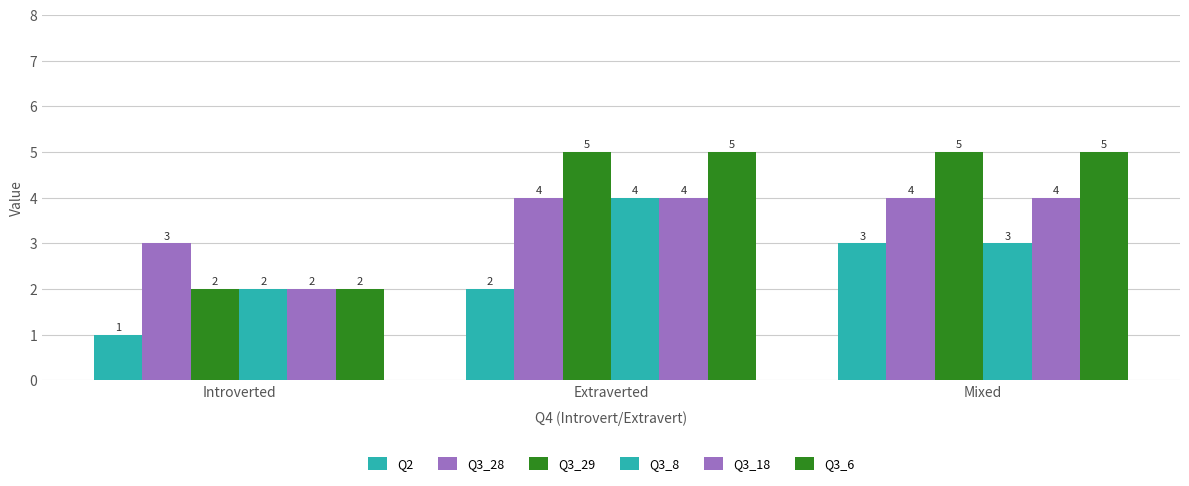

Reading left to right, list all the values displayed in this chart.

Q2: Introverted=1	Extraverted=2	Mixed=3
Q3_28: Introverted=3	Extraverted=4	Mixed=4
Q3_29: Introverted=2	Extraverted=5	Mixed=5
Q3_8: Introverted=2	Extraverted=4	Mixed=3
Q3_18: Introverted=2	Extraverted=4	Mixed=4
Q3_6: Introverted=2	Extraverted=5	Mixed=5